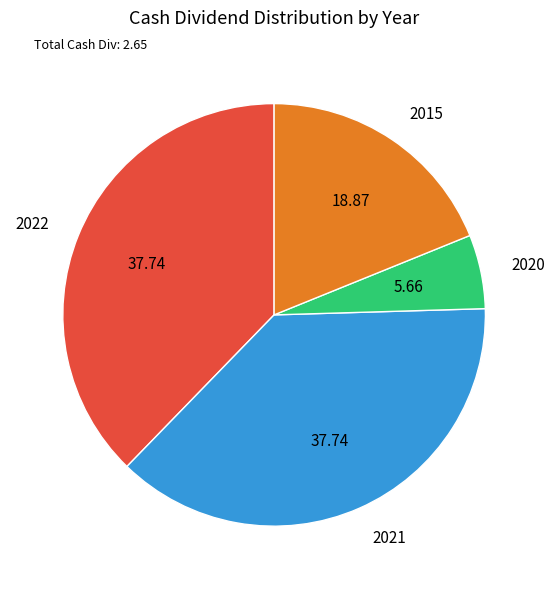

Count the number of slices in the pie.

4